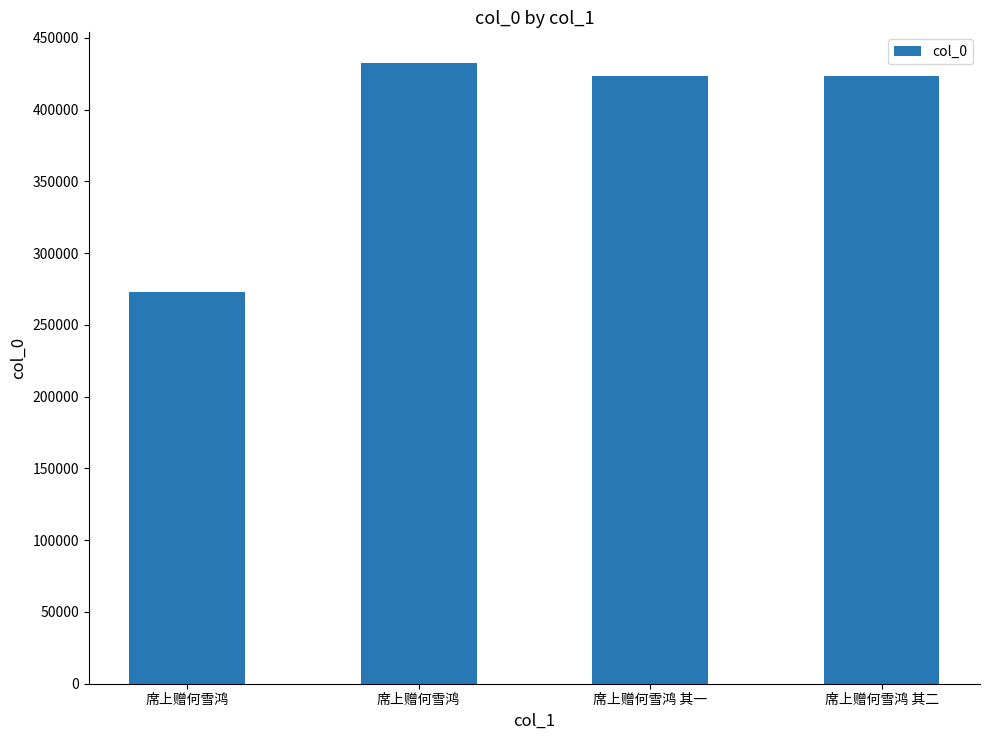

Reading right to left, list all the values displayed in this chart.

席上赠何雪鸿 其二=423409	席上赠何雪鸿 其一=423408	席上赠何雪鸿=432235	席上赠何雪鸿=272999